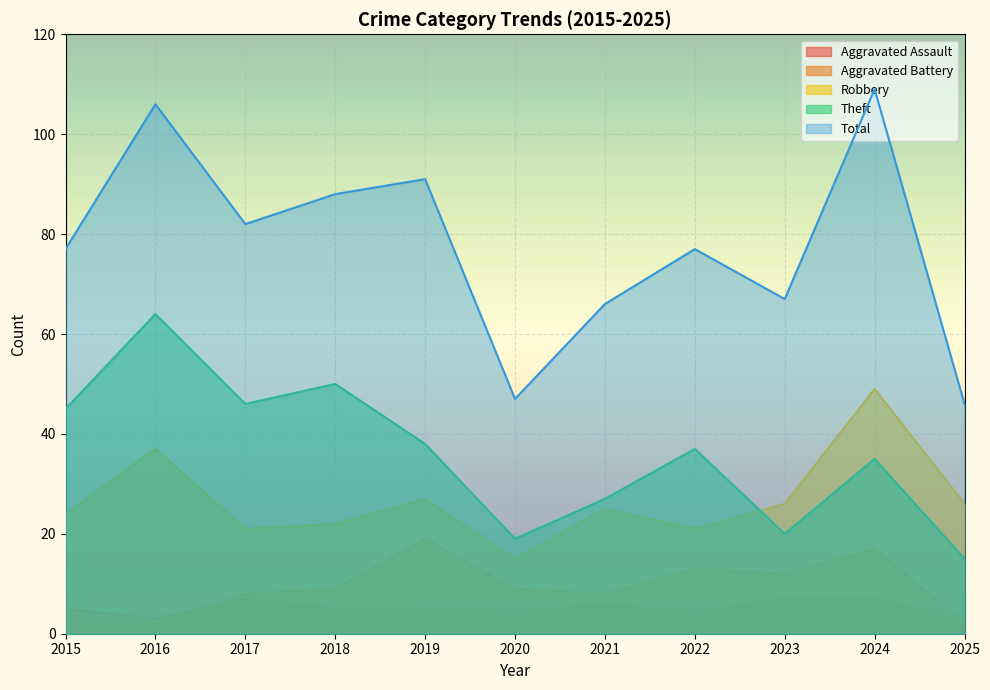

Which has a higher value, 2015 or 2022?

2015